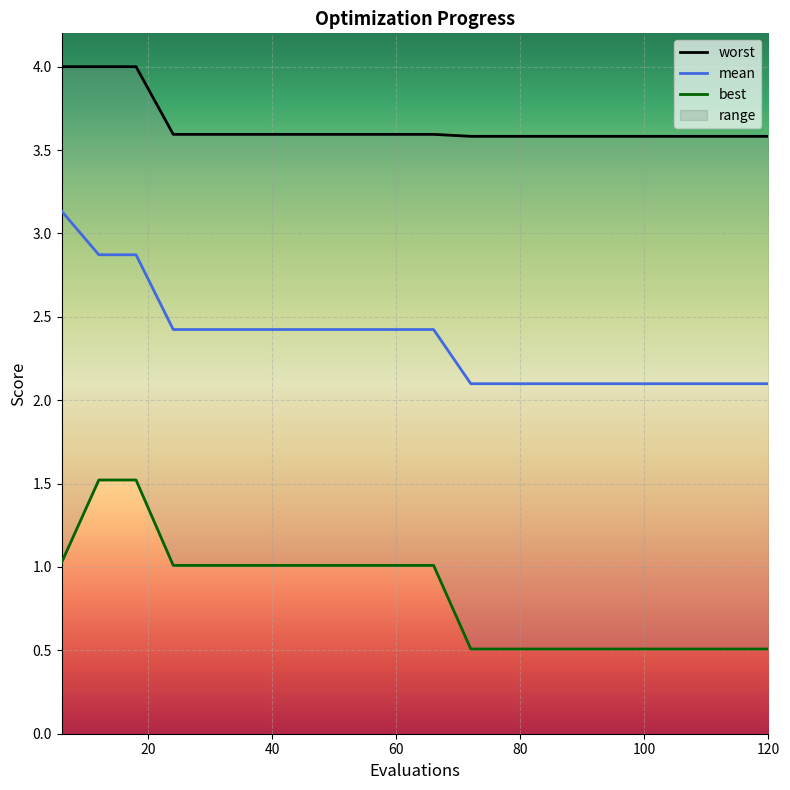

What is the average value of the mean series?

2.4